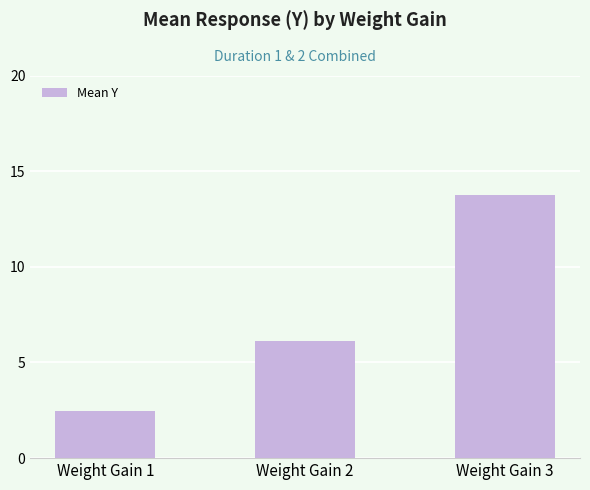

Approximately how many times larger is the value at Weight Gain 2 compared to Weight Gain 1?

2.5